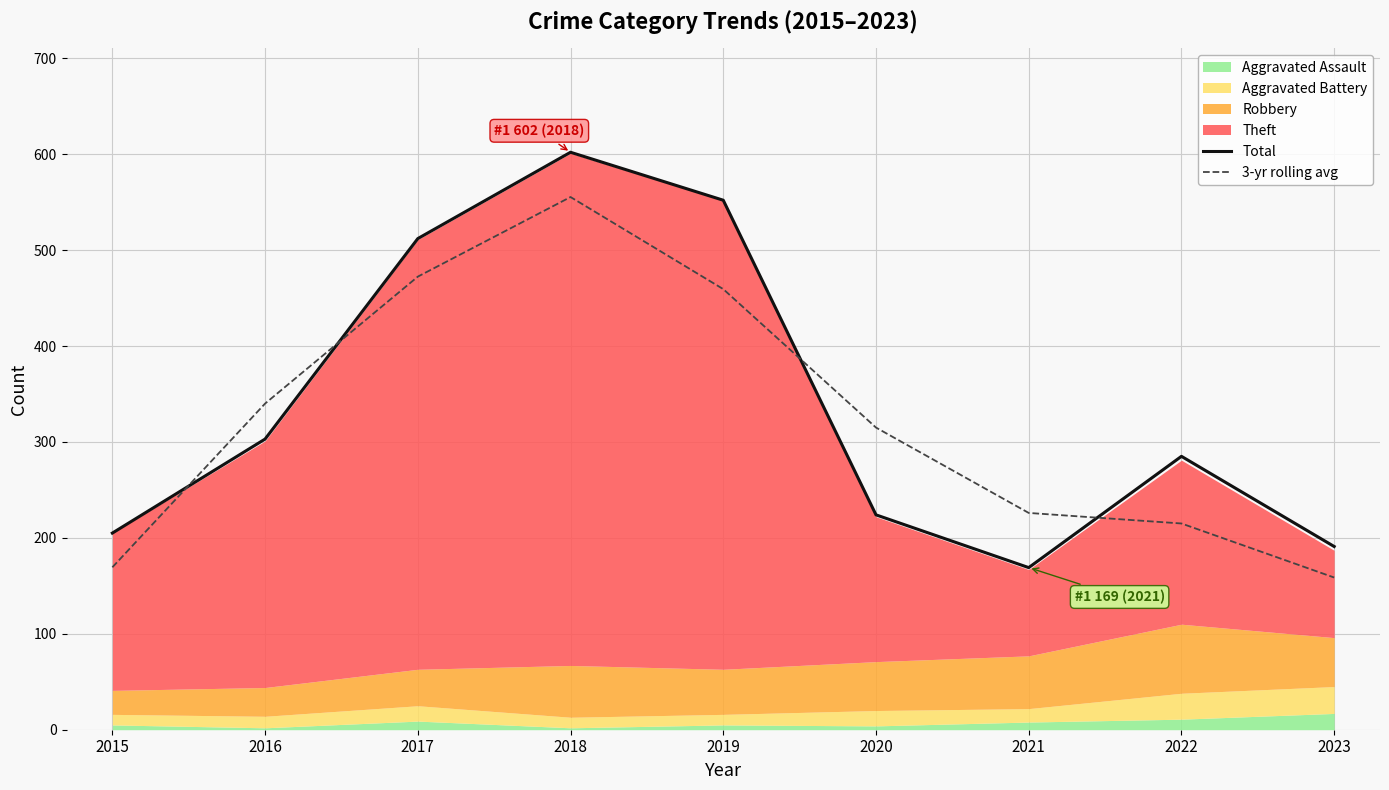

Which series changed the most between 2015 and 2022?

Total